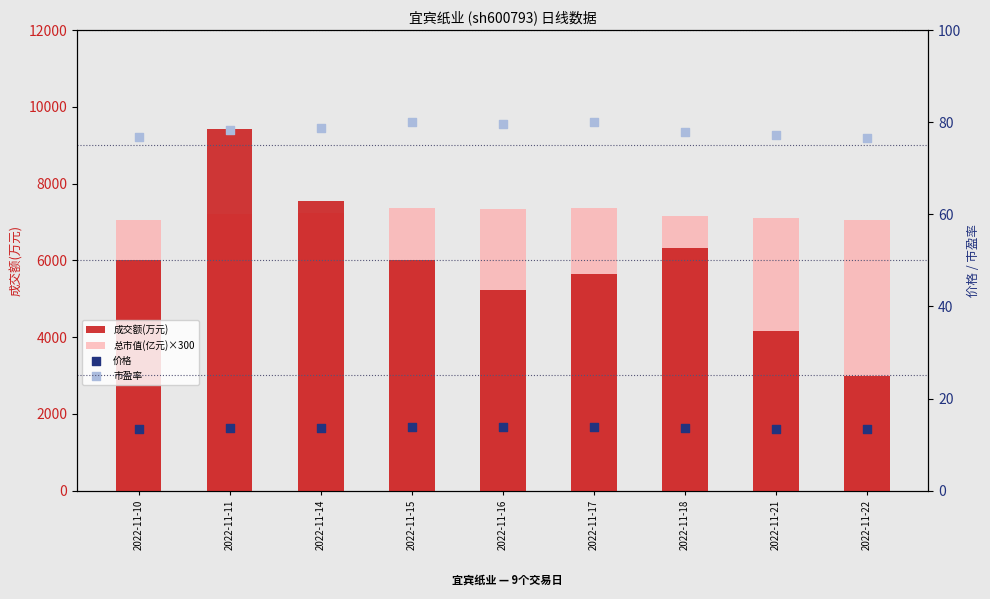

Is the value of 成交额(万元) at 2022-11-17 greater than the value of 价格 at 2022-11-11?

Yes